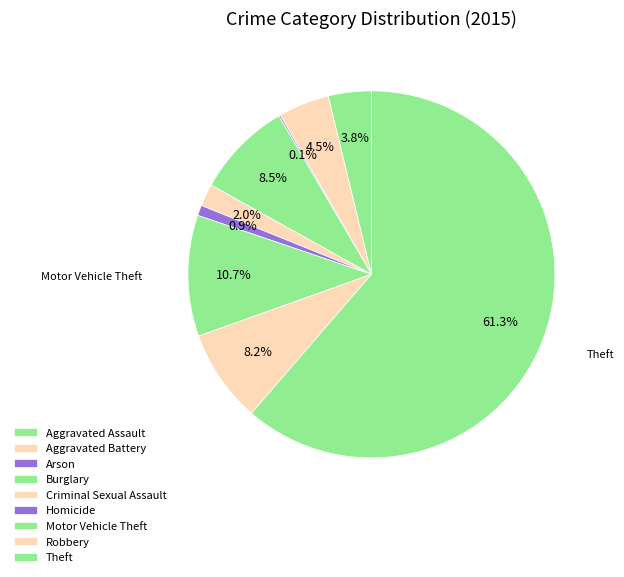

To the nearest percent, what percentage of the pie is Motor Vehicle Theft?

11%